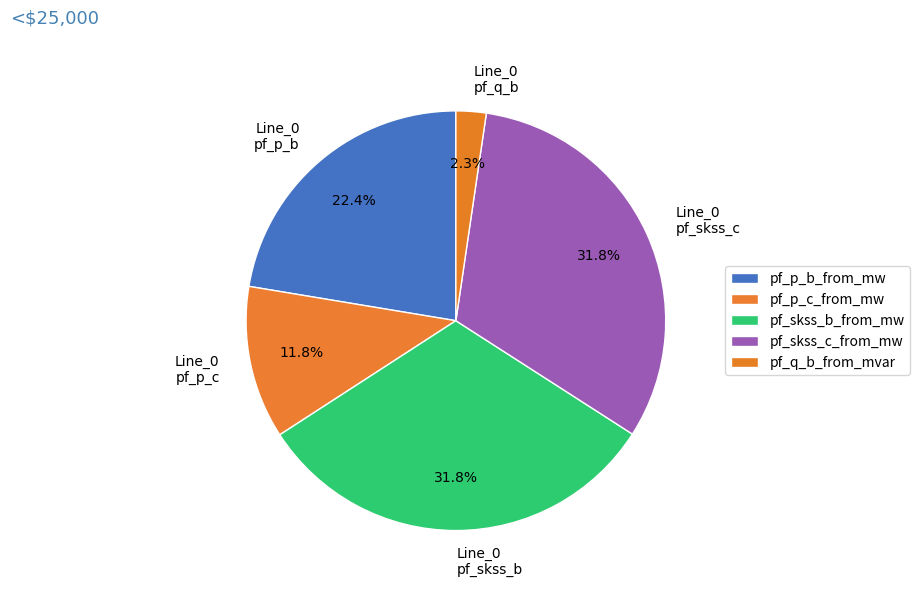

What is the ratio of the value at Line_0 pf_skss_c to the value at Line_0 pf_skss_b?

1.0